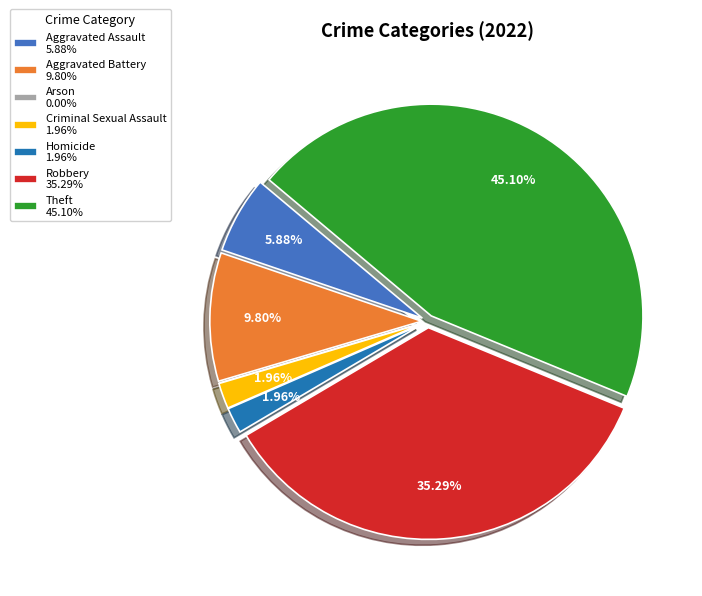

Is there a majority slice in this chart?

No